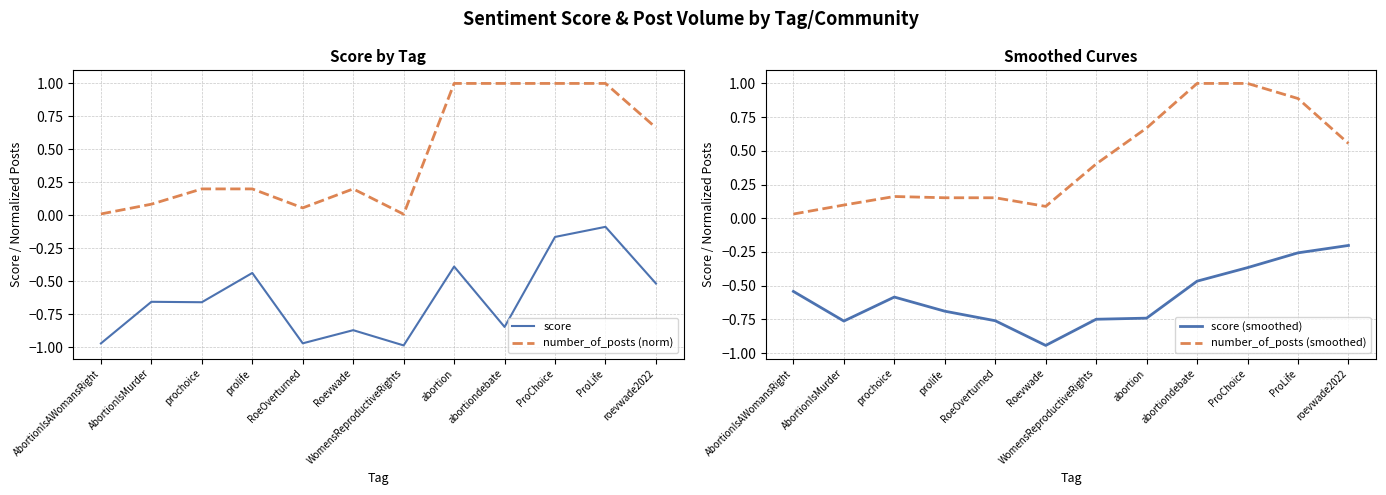

Where is the first local minimum for number_of_posts (norm)?

RoeOverturned